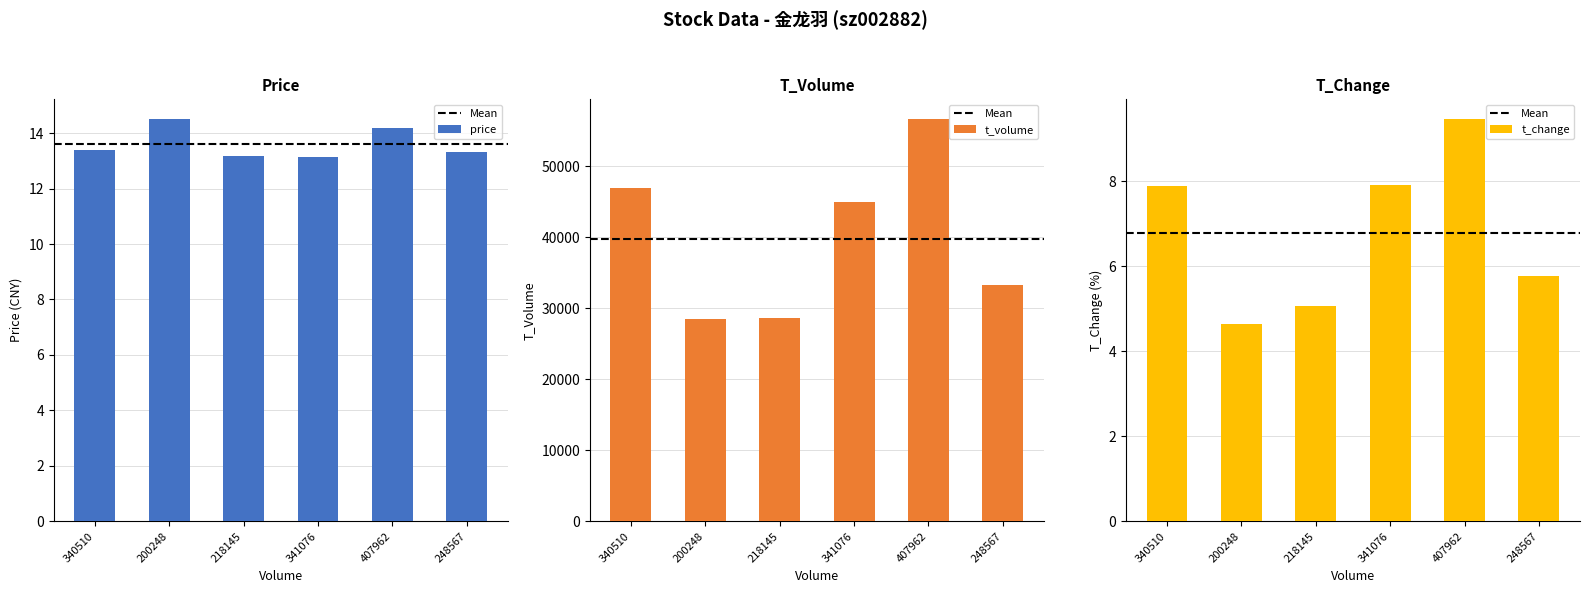

Reading left to right, extract all data points from this chart.

price: 340510=13.4	200248=14.5	218145=13.2	341076=13.1	407962=14.2	248567=13.3
t_volume: 340510=46885.0	200248=28508.0	218145=28618.0	341076=44910.0	407962=56604.0	248567=33296.0
t_change: 340510=7.9	200248=4.6	218145=5.1	341076=7.9	407962=9.5	248567=5.8